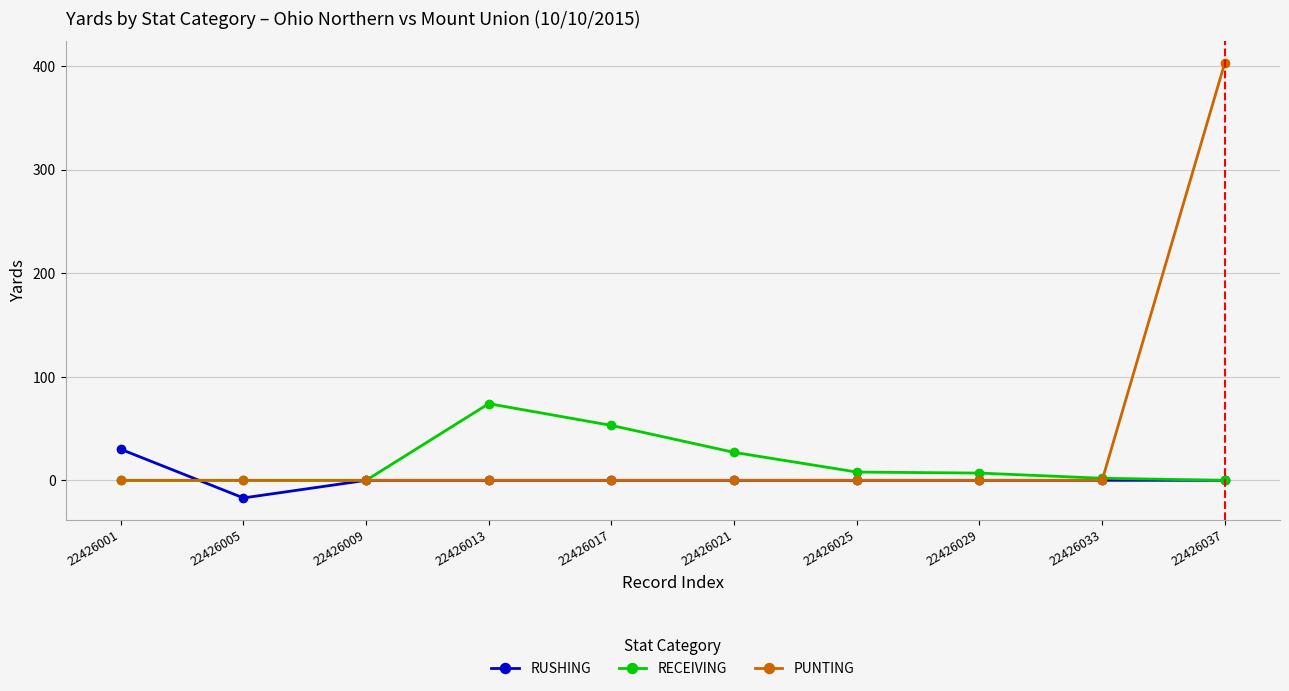

What is the difference between the highest and lowest values at 22426017?

53